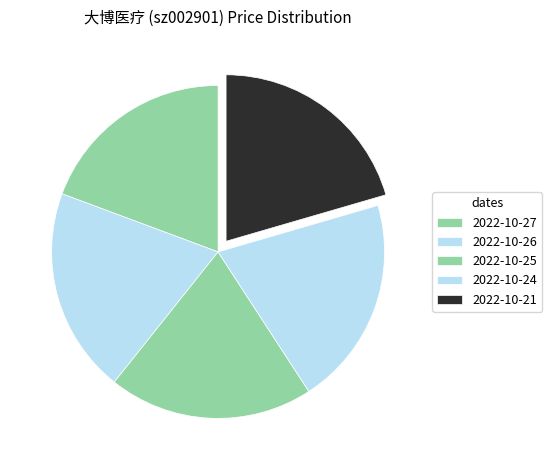

How many slices are in this pie chart?

5